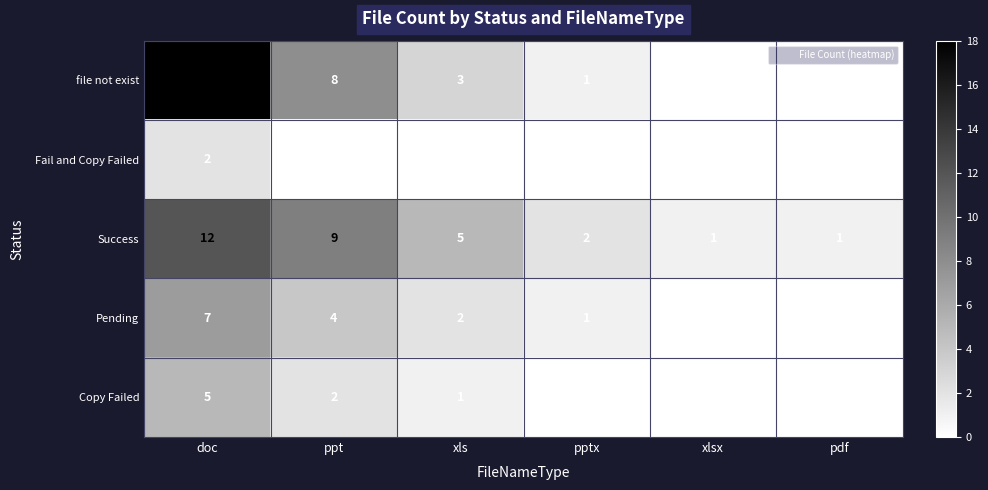

What is the sum of the Success values at ppt and xlsx?

10